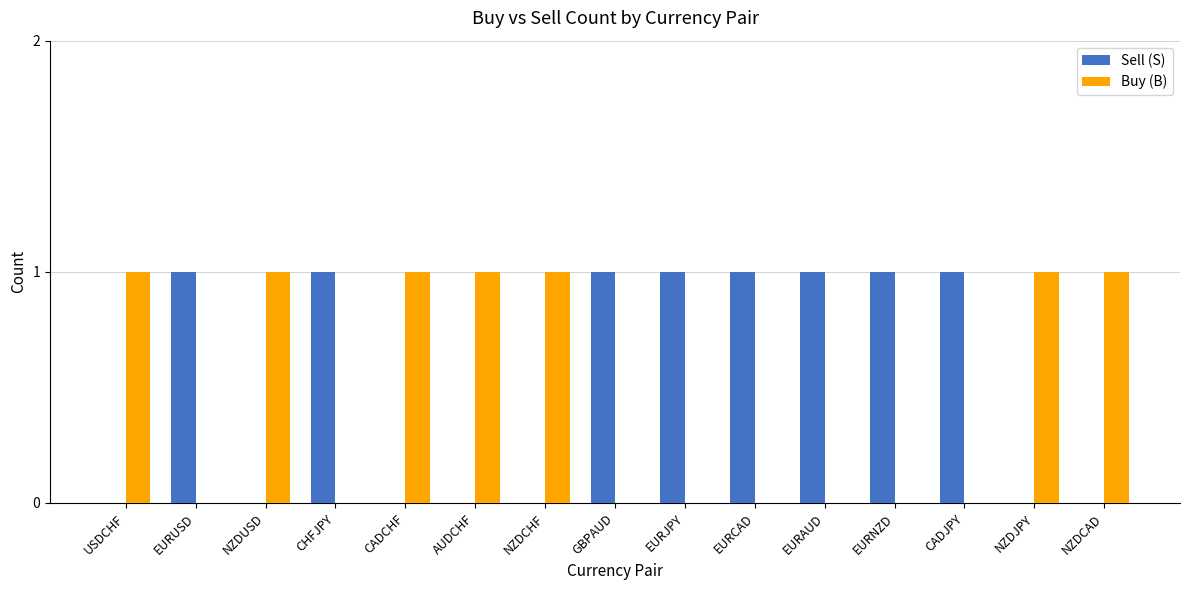

The Buy (B) series shows 0 at EURCAD. True or false?

True